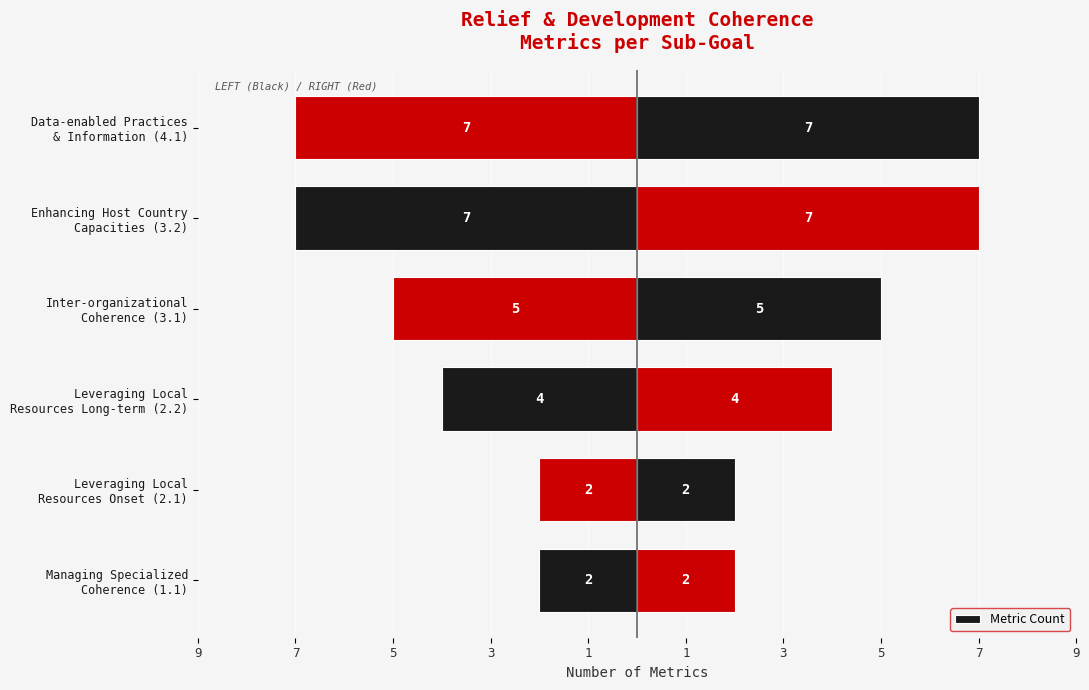

What is the change in value from Managing Specialized Coherence (1.1) to Enhancing Host Country Capacities (3.2)?

-5